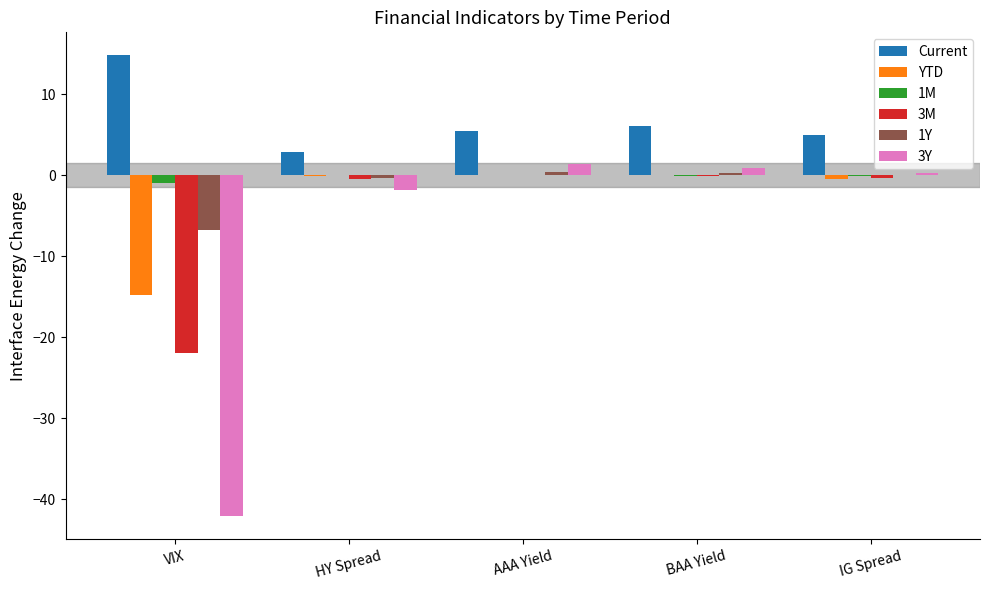

What is the maximum value shown in the chart?

14.8